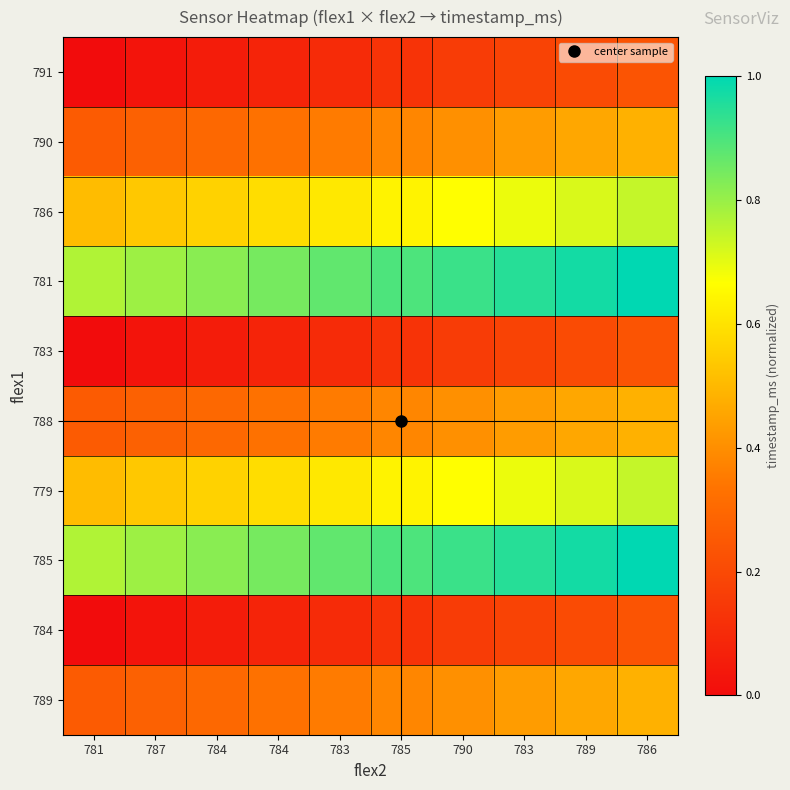

Count the number of data series in this chart.

10